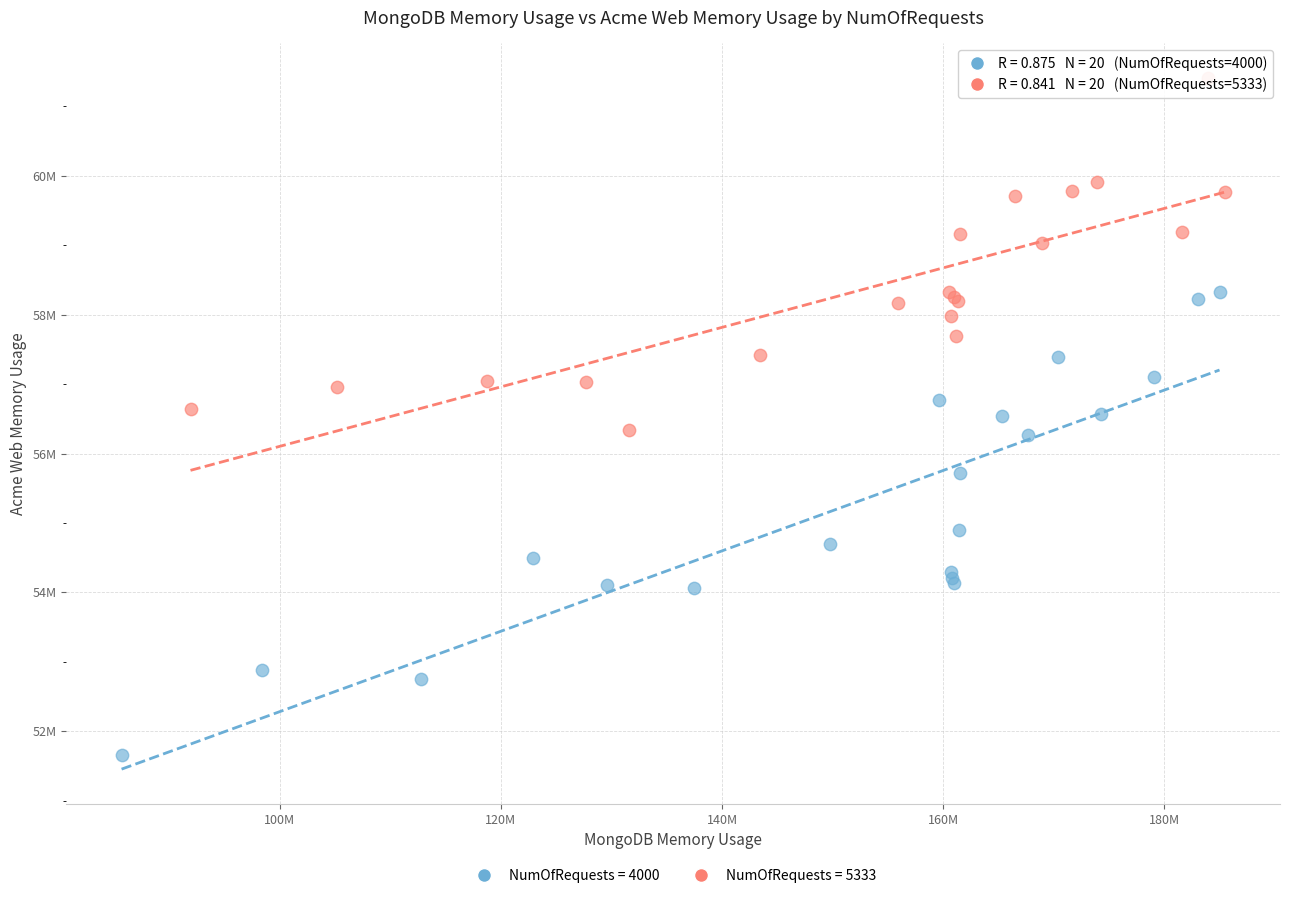

Which series has the widest spread of Y values?

NumOfRequests = 4000